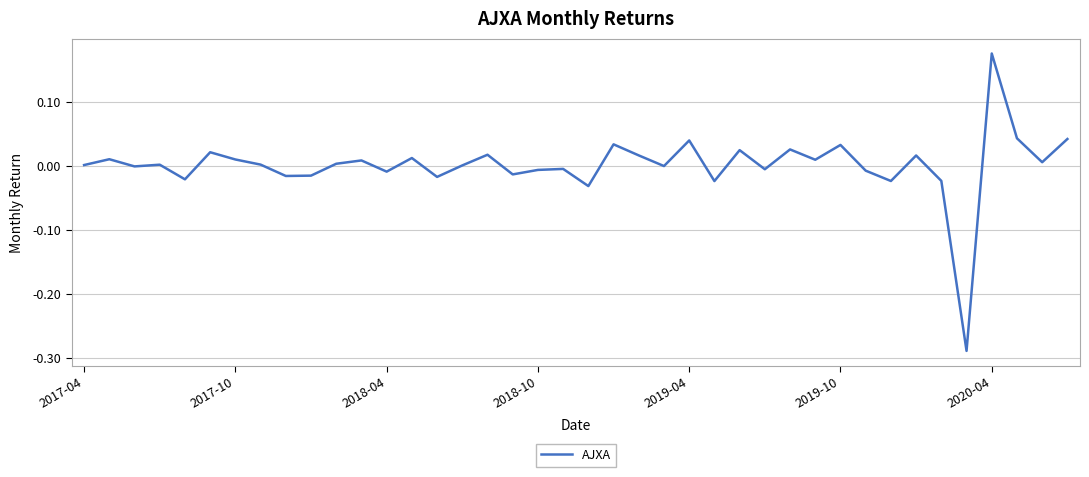

What is the difference between the maximum and minimum values?

0.5